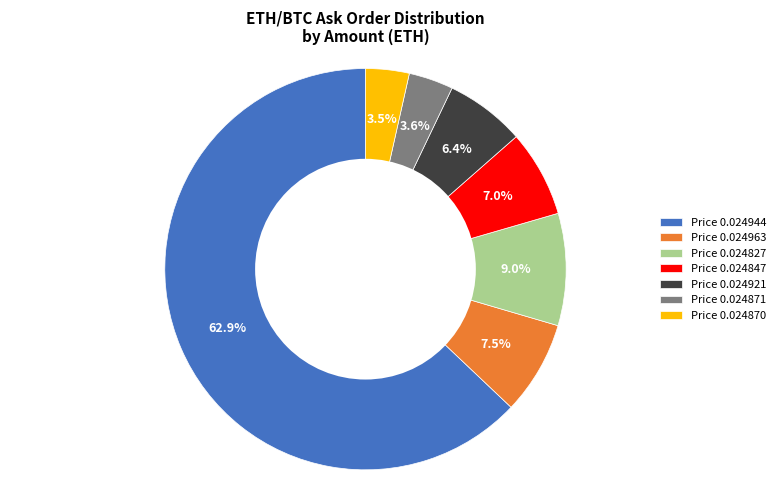

What is the largest slice in the pie chart?

Price 0.024944